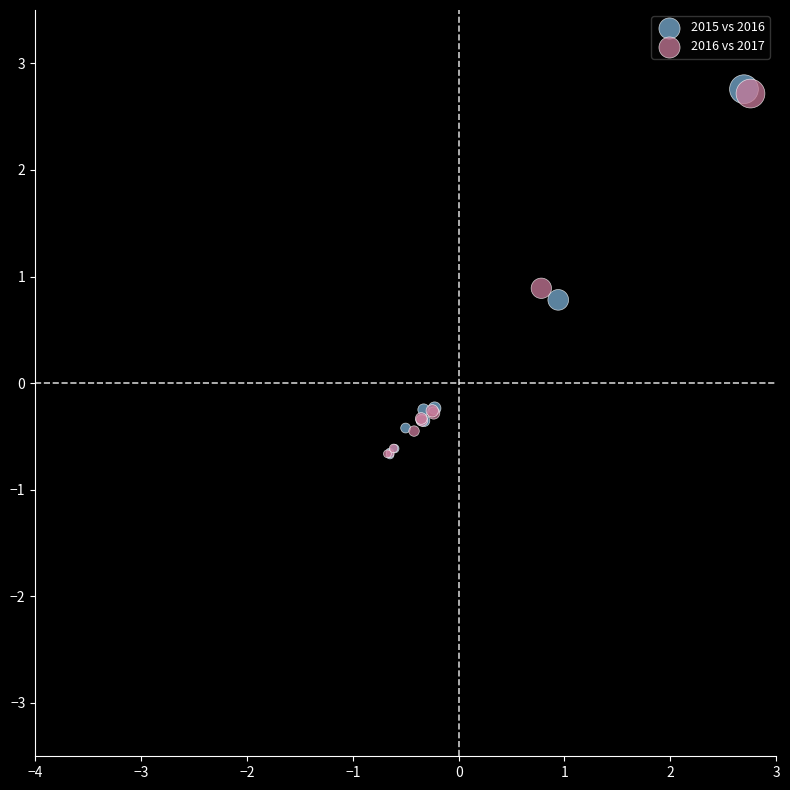

Which series has the widest spread of Y values?

2015 vs 2016